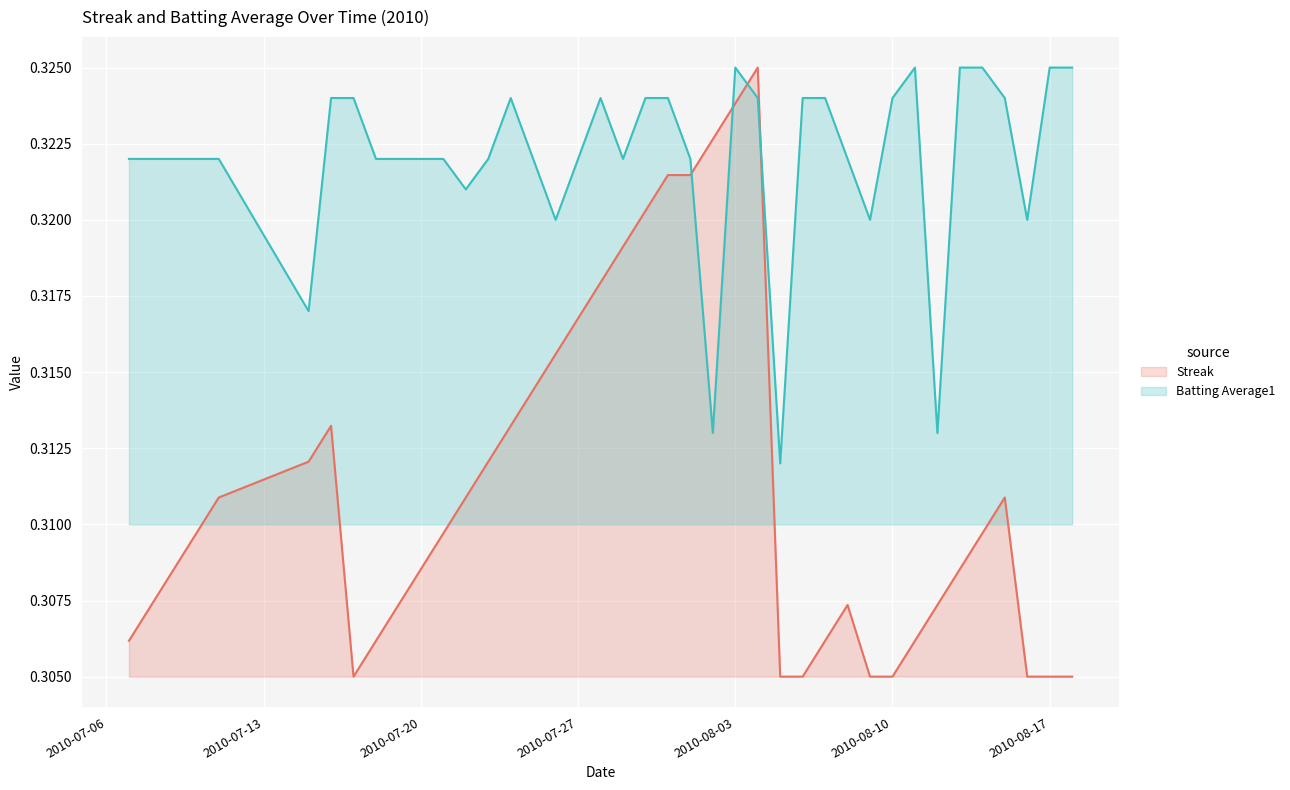

Which series has the widest spread of values?

Streak